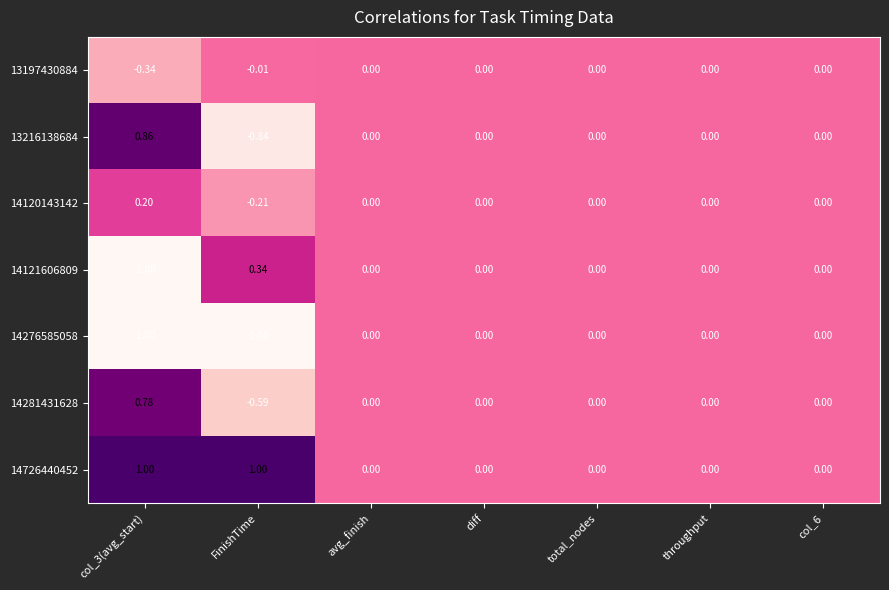

Where does the 14121606809 series first go above 0?

FinishTime